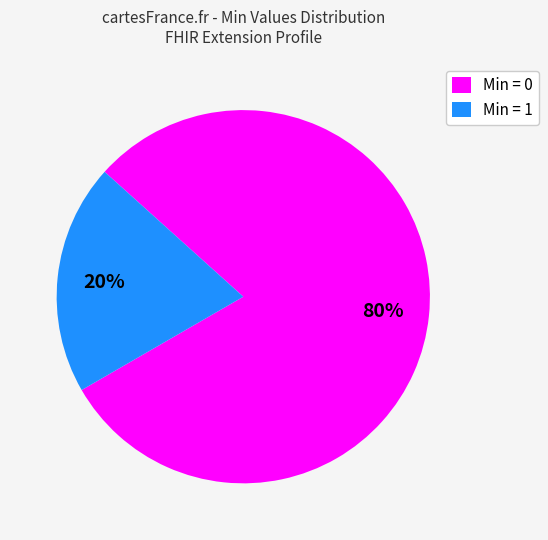

How many segments does this pie chart have?

2